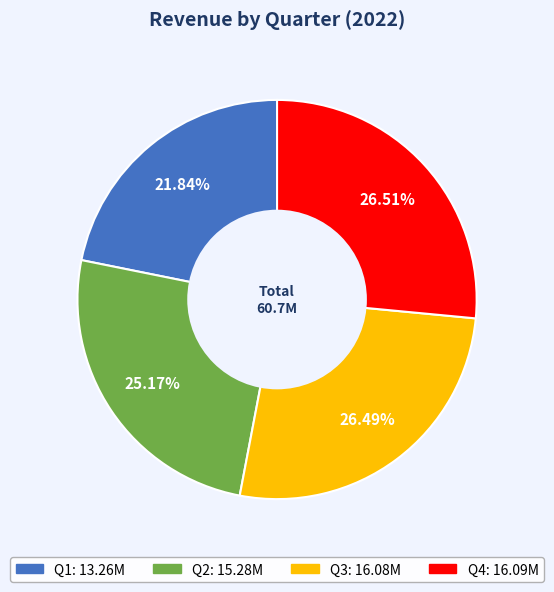

Is there any slice that represents more than half of the pie?

No